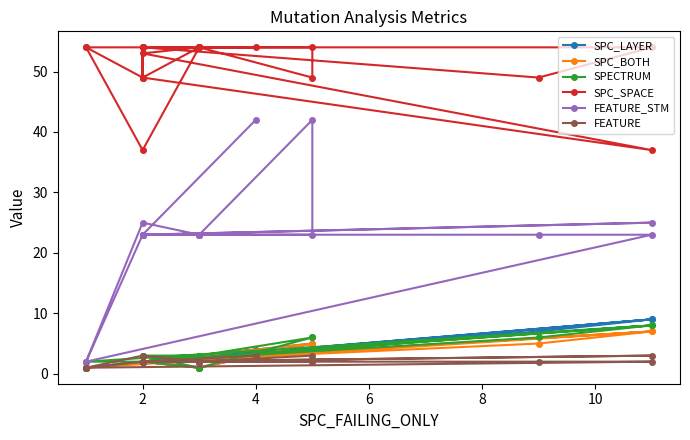

Does the chart have visible grid lines?

No